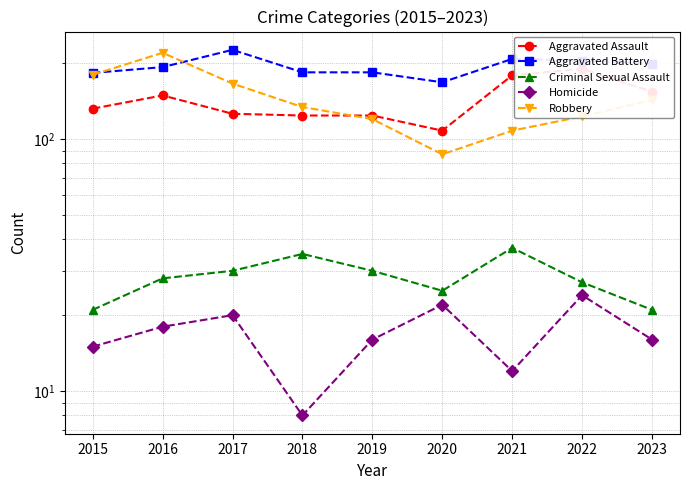

True or false: Homicide and Robbery cross at least once.

False